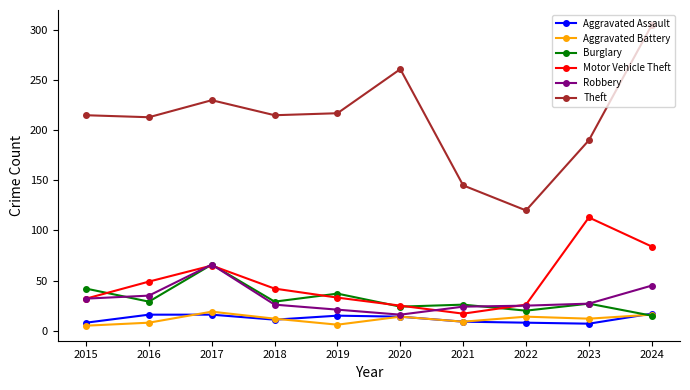

What is the value of the Motor Vehicle Theft point at the 9th from the left?

113